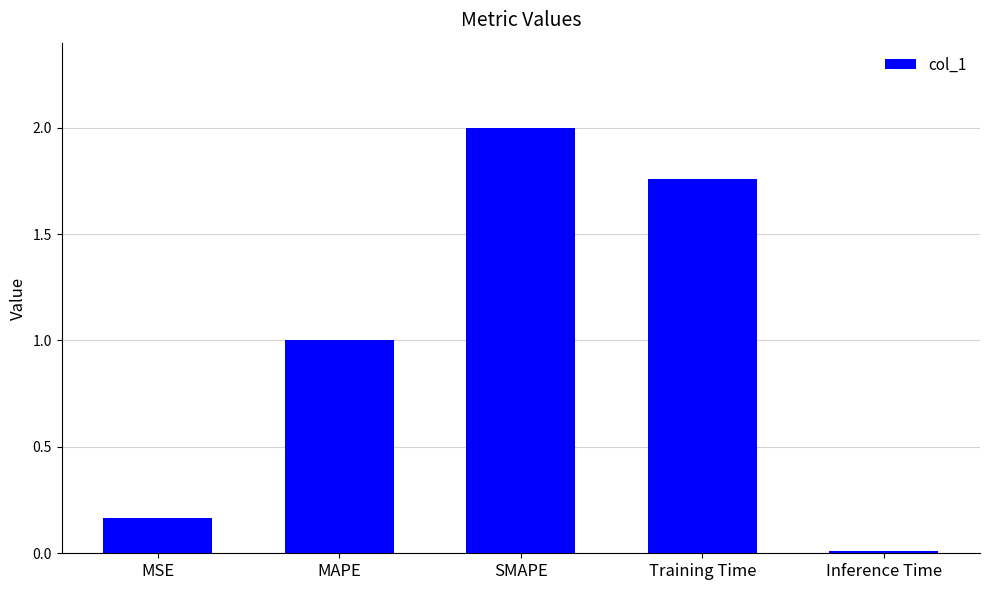

Is it true that the value at SMAPE is 2.0?

True